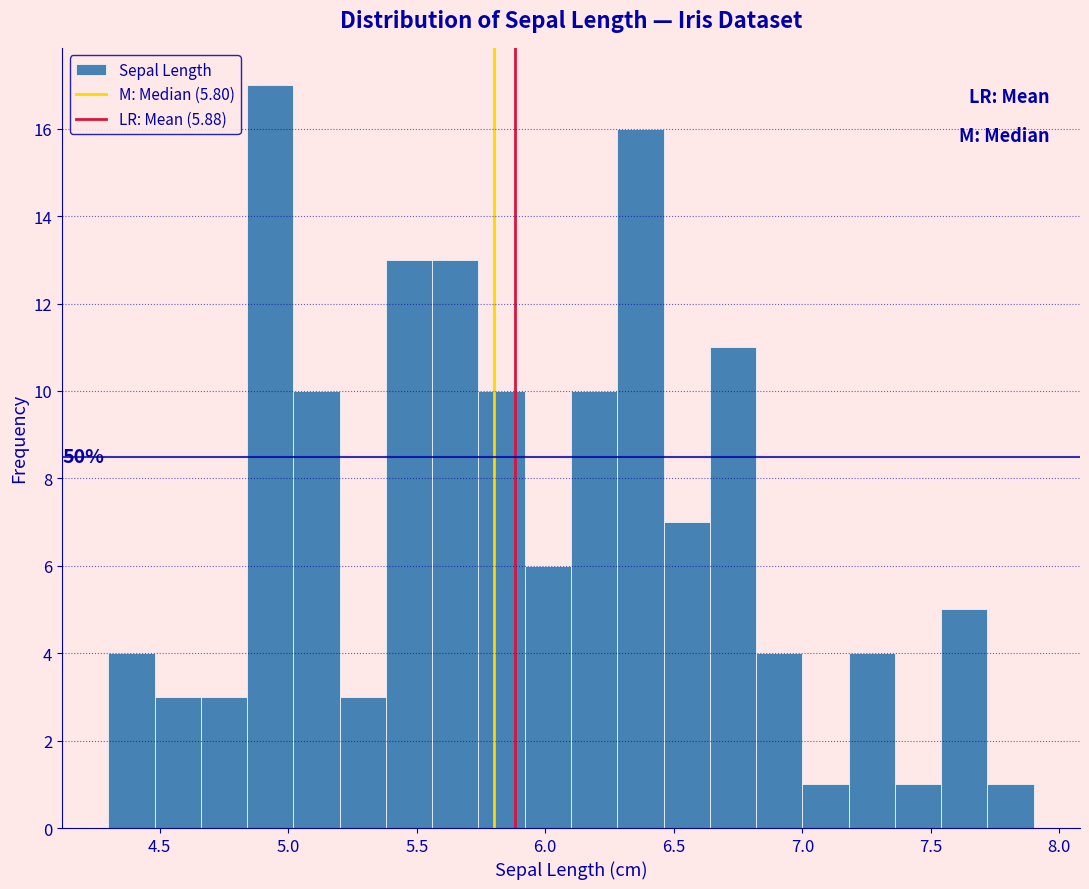

Read against the x-axis, roughly where is the centre of the tallest bar?

4.95